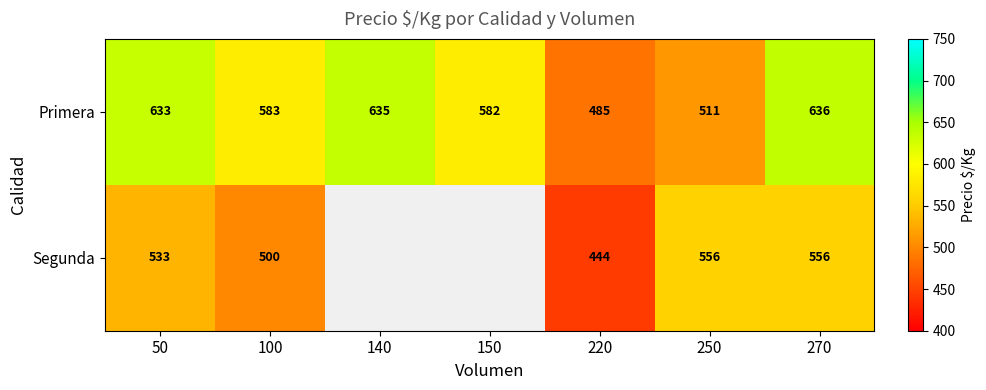

What is the highest value of the Primera series?

636